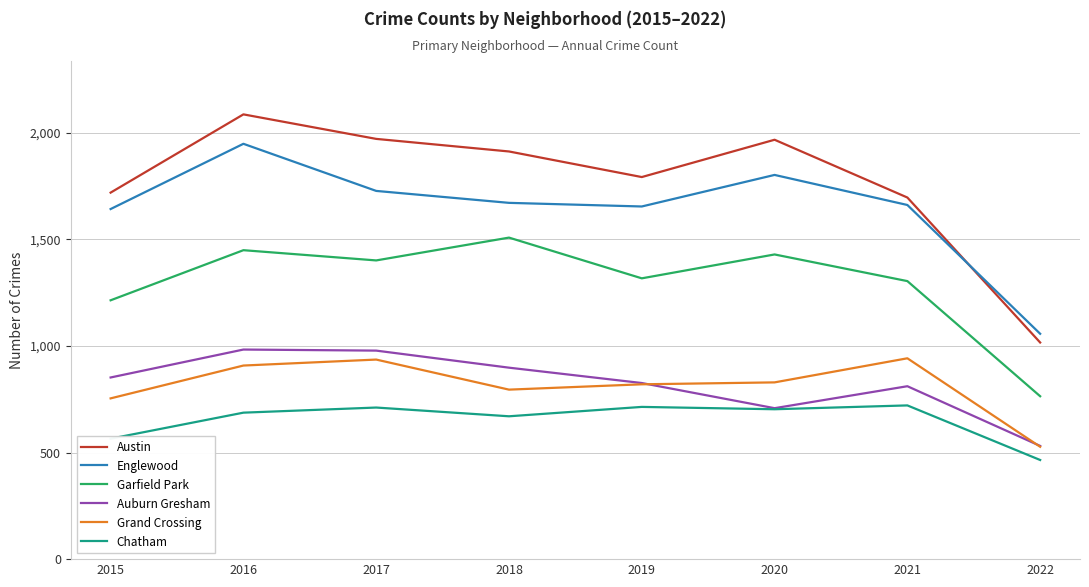

What is the total value across all series at 2019?

7123